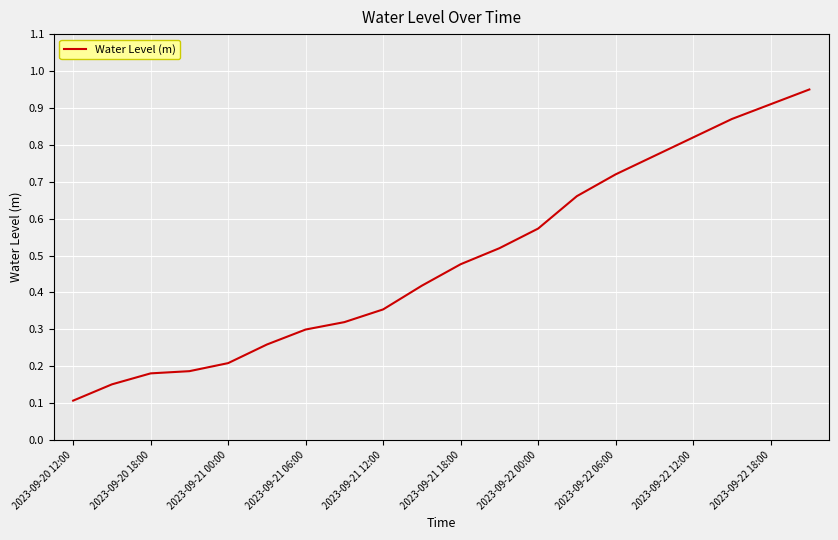

Where is the data nearest to the value 0?

2023-09-20 12:00